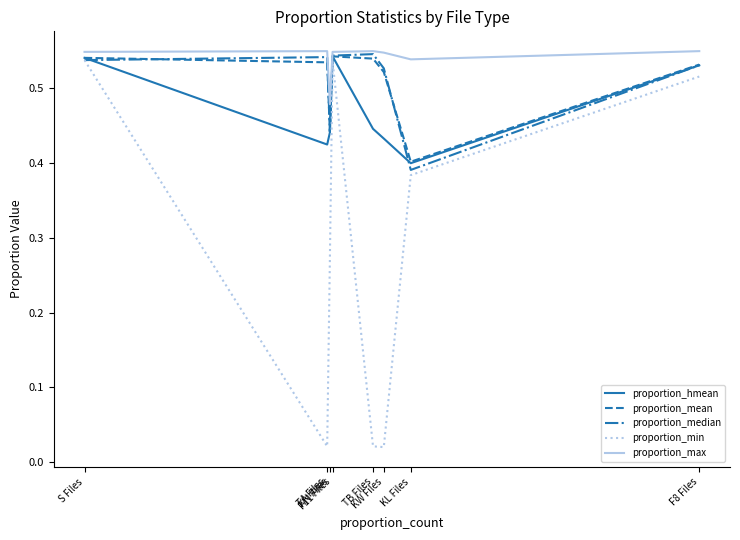

The proportion_hmean series shows 0.4 at KN Files. True or false?

True